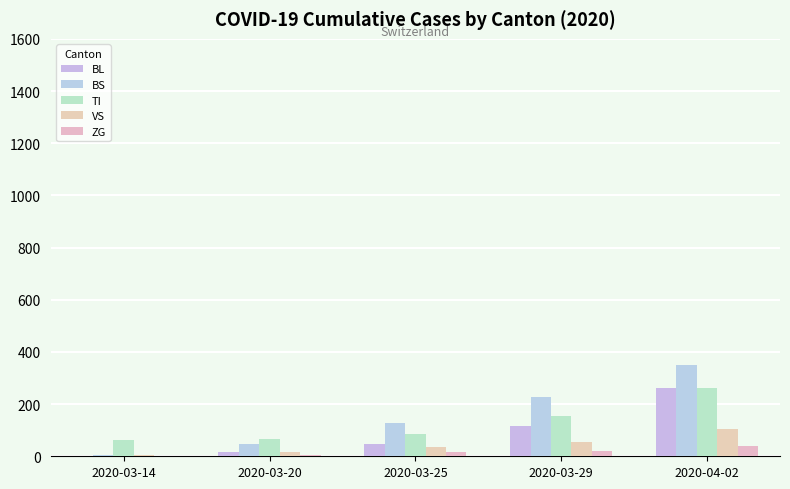

Reading left to right, transcribe all the data shown in this chart.

BL: 2	18	46	115	262
BS: 4	46	128	228	350
TI: 61	67	85	155	263
VS: 6	15	35	54	104
ZG: 0	5	18	21	41